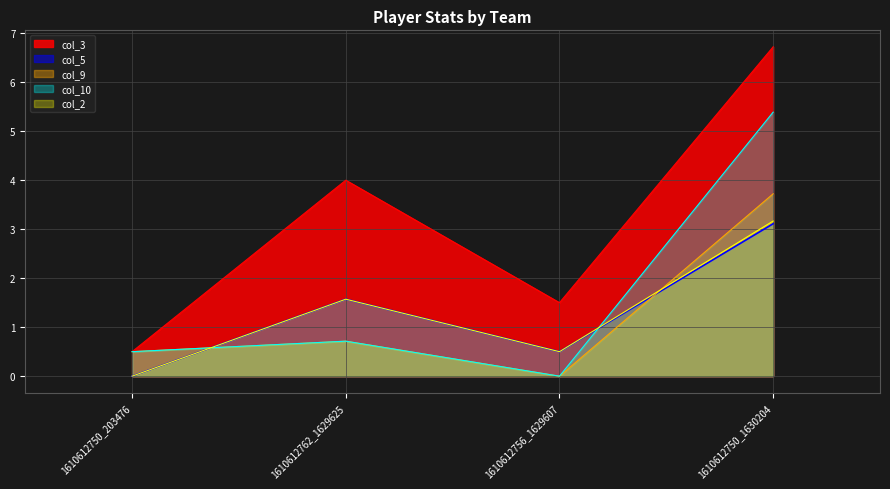

In col_10, how many points are higher than both neighbors (excluding endpoints)?

1